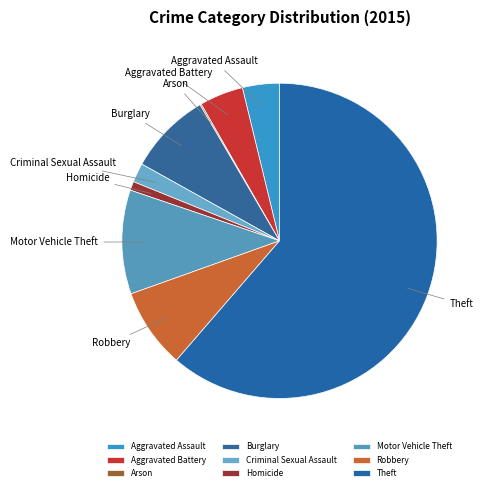

Is there any slice that represents more than half of the pie?

Yes